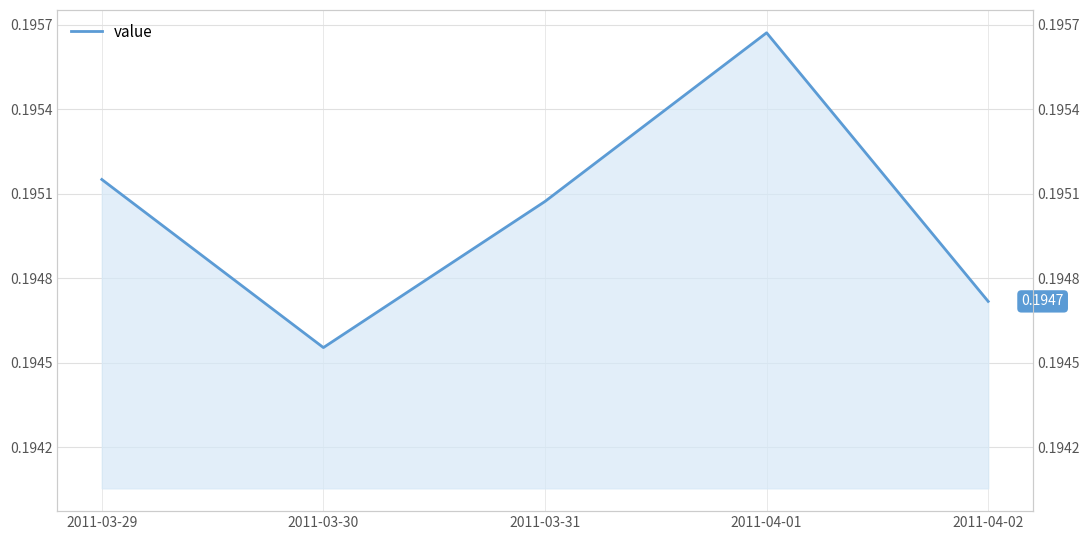

The value at 2011-04-01 is 0.2. True or false?

True